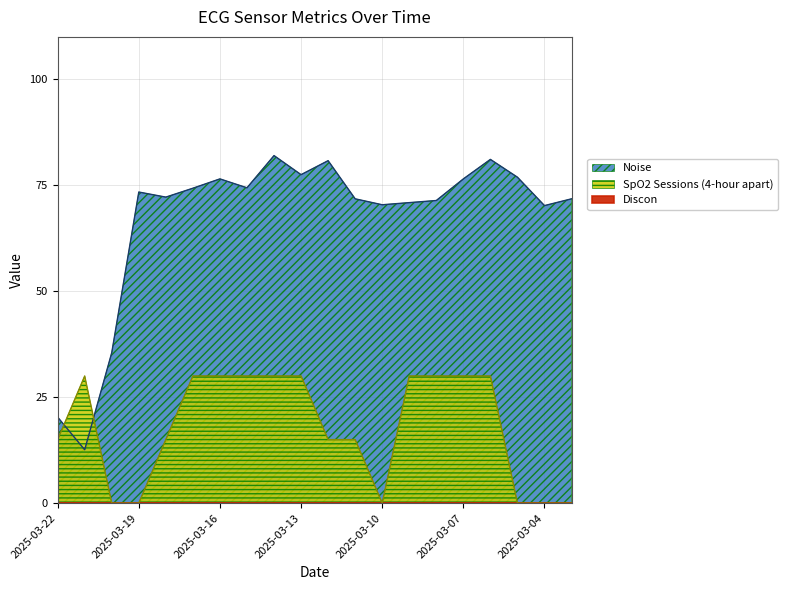

Which series changed the most between 2025-03-17 and 2025-03-07?

Noise